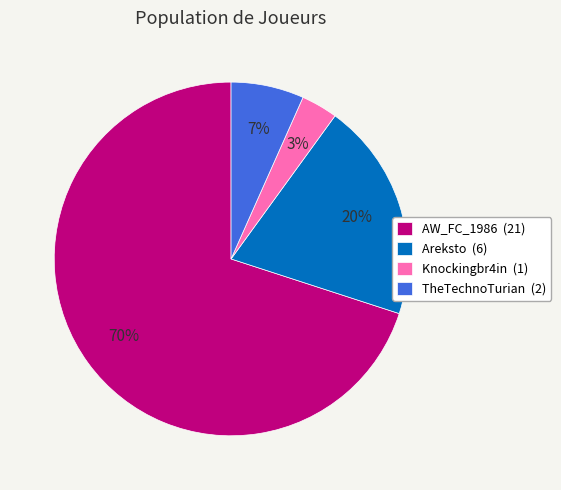

To the nearest percent, what portion does Areksto represent?

20%